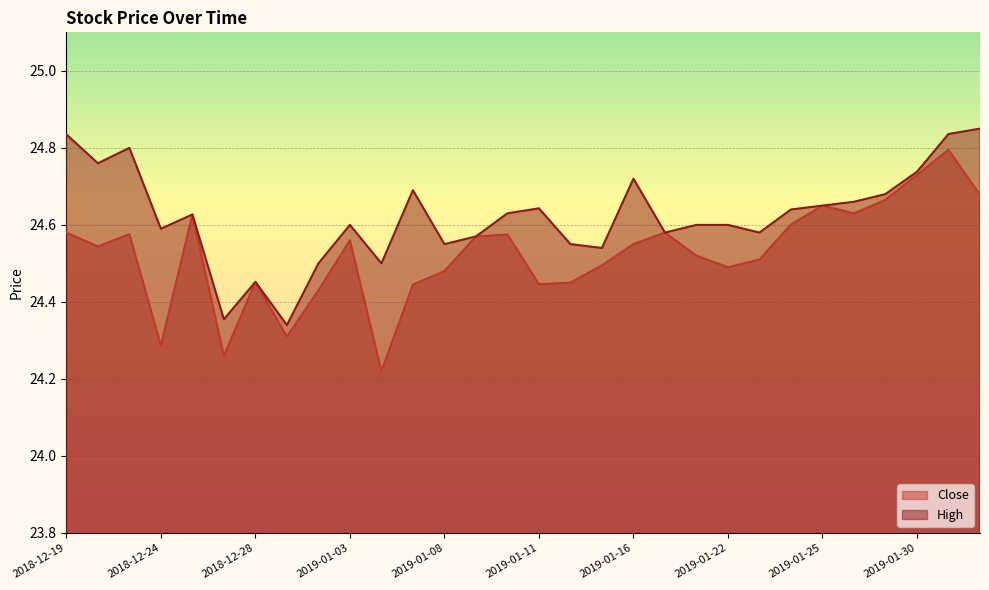

Rank the categories by High value from highest to lowest.

2019-02-01, 2019-01-31, 2018-12-19, 2018-12-21, 2018-12-20, 2019-01-30, 2019-01-16, 2019-01-07, 2019-01-29, 2019-01-28, 2019-01-25, 2019-01-11, 2019-01-24, 2019-01-10, 2018-12-26, 2019-01-03, 2019-01-18, 2019-01-22, 2018-12-24, 2019-01-17, 2019-01-23, 2019-01-09, 2019-01-08, 2019-01-14, 2019-01-15, 2019-01-02, 2019-01-04, 2018-12-28, 2018-12-27, 2018-12-31